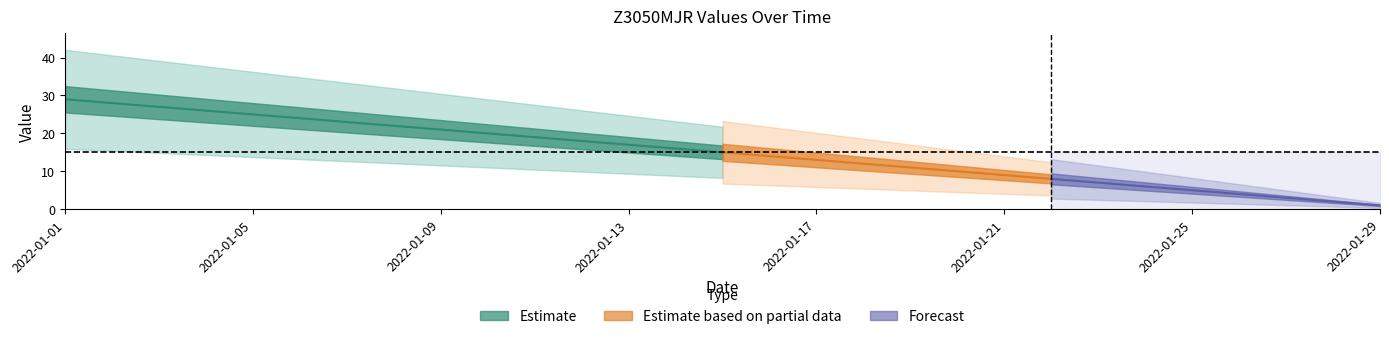

True or false: the data shows 24 at 2022-01-06.

True